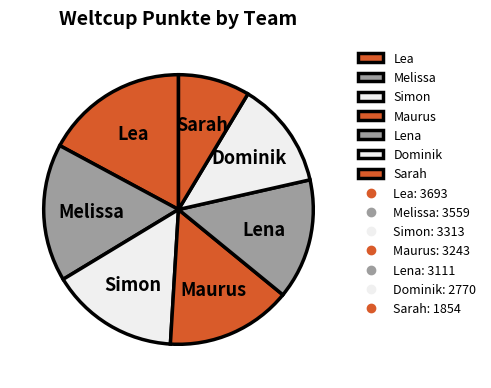

Combined, do Melissa and Lea account for over 50%?

No